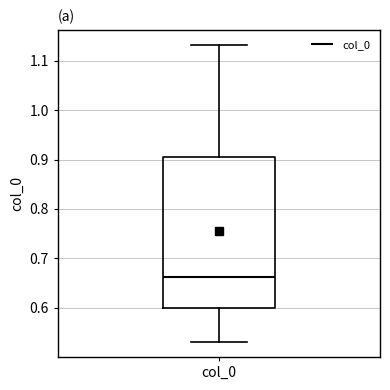

Read this box plot against the y-axis: the position of the median line, the range covered by the box, and the ends of both whiskers. The values are not printed on the chart, so give them approximately, as read against the axis.

median 0.66, box 0.60 to 0.91, whiskers 0.53 to 1.13